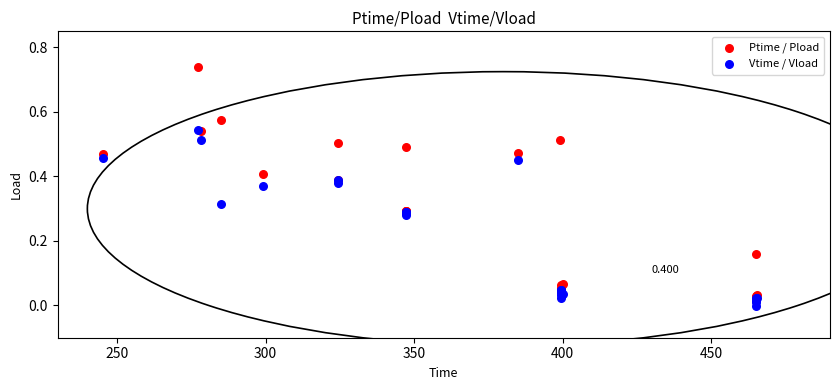

Which series reaches the minimum Y coordinate?

Vtime / Vload